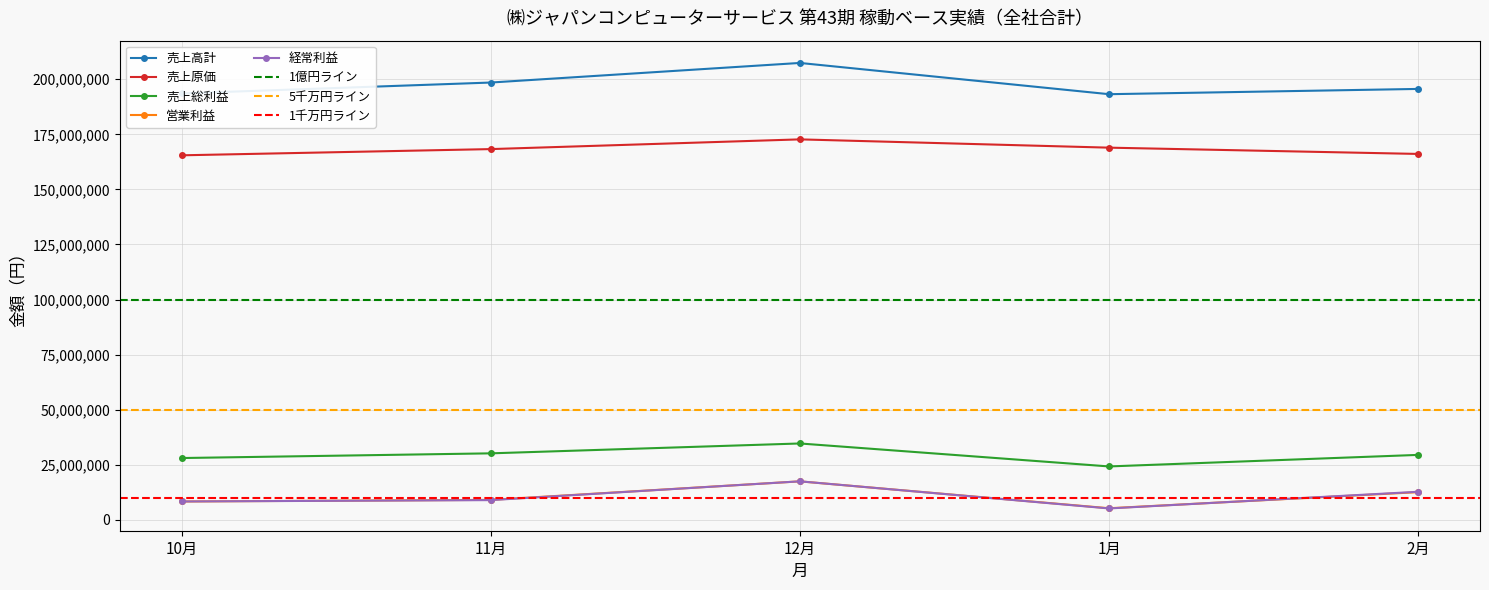

The value of 売上総利益 at 10月 is 28077559. True or false?

True